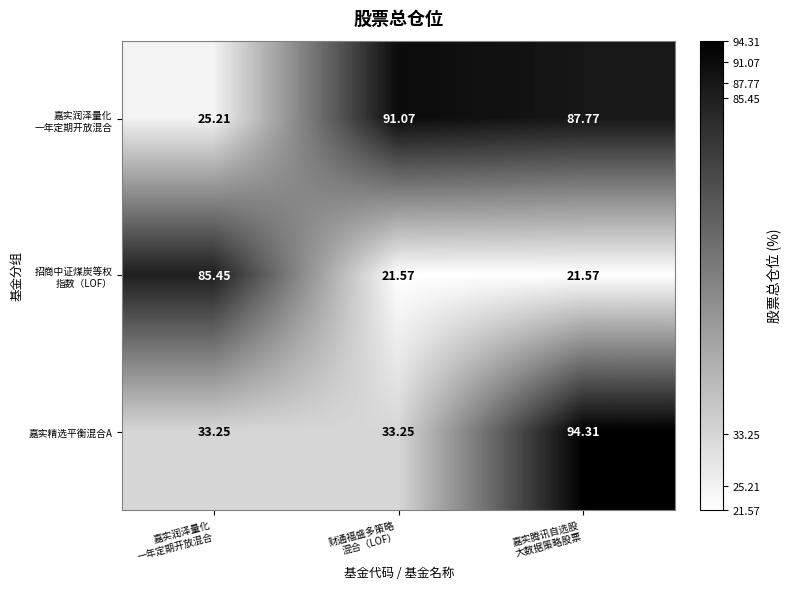

Rank the series by their average value, from lowest to highest.

招商中证煤炭等权 指数（LOF）, 嘉实精选平衡混合A, 嘉实润泽量化 一年定期开放混合